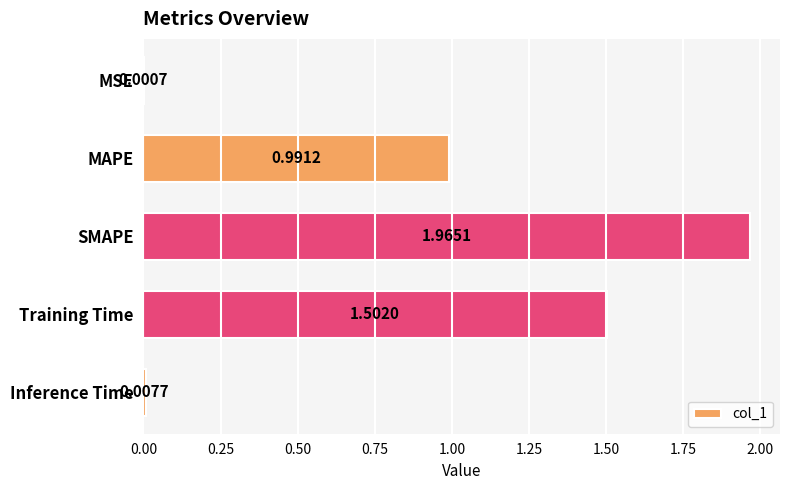

Which category has the highest value across all series?

SMAPE